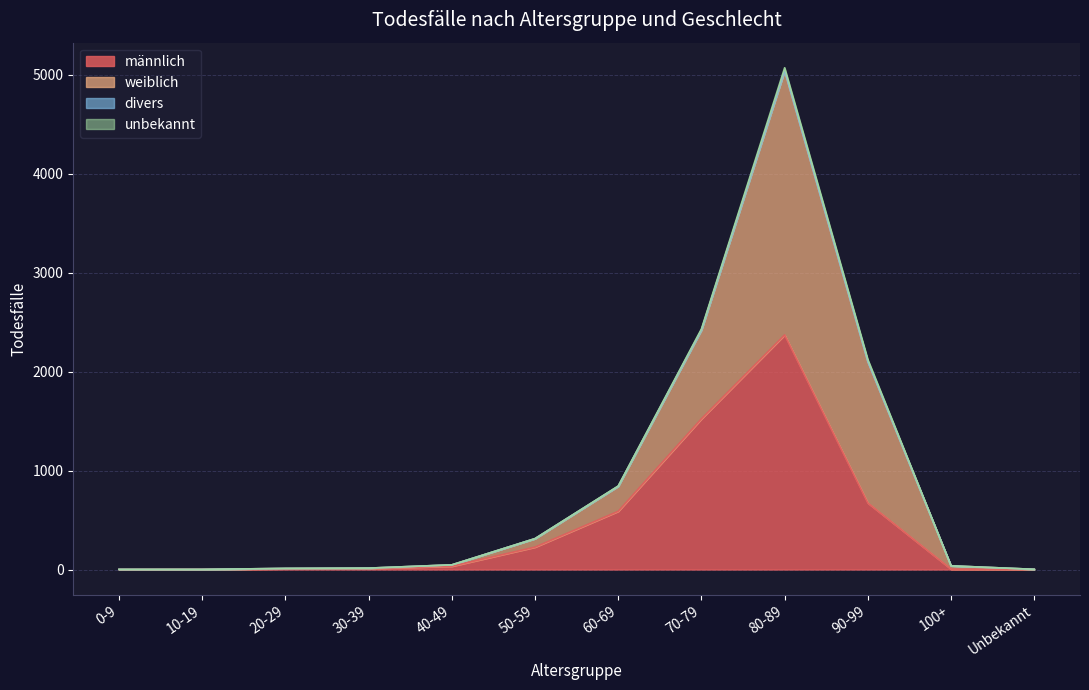

Where is männlich nearest to the value 1185?

70-79